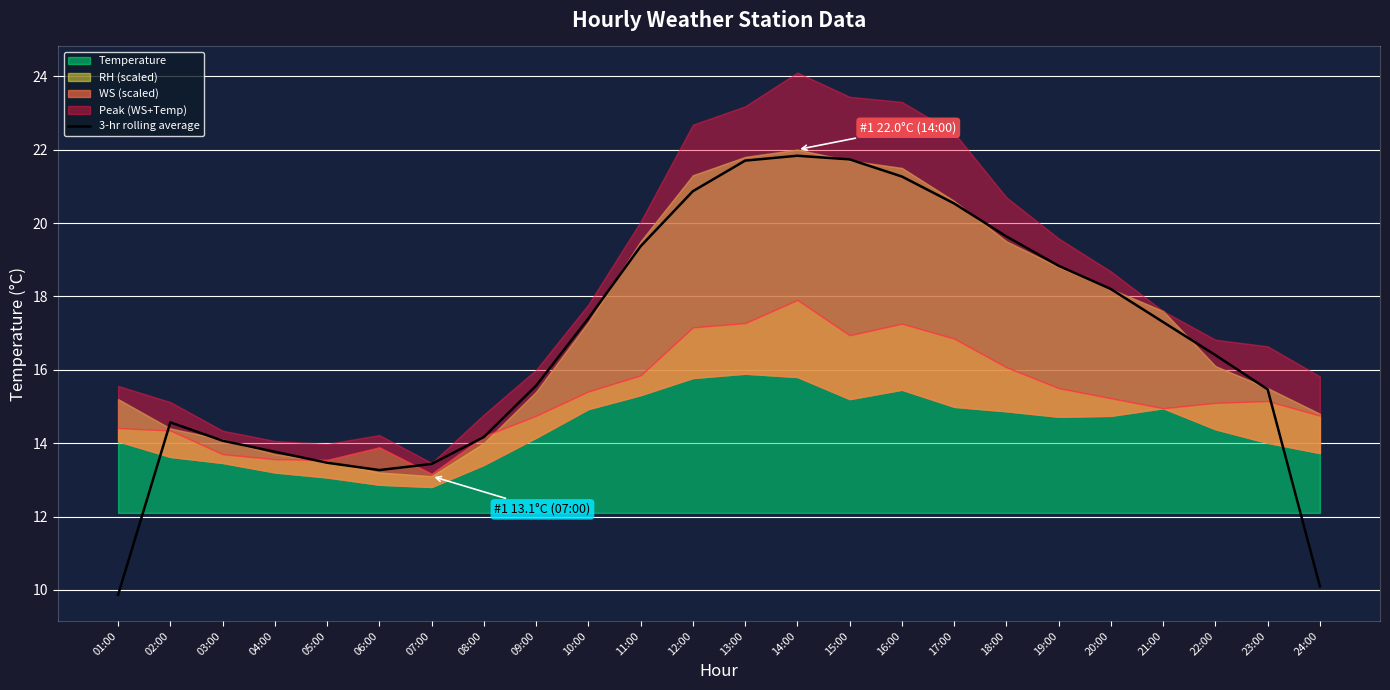

What is the minimum value for 3-hr rolling average?

9.9